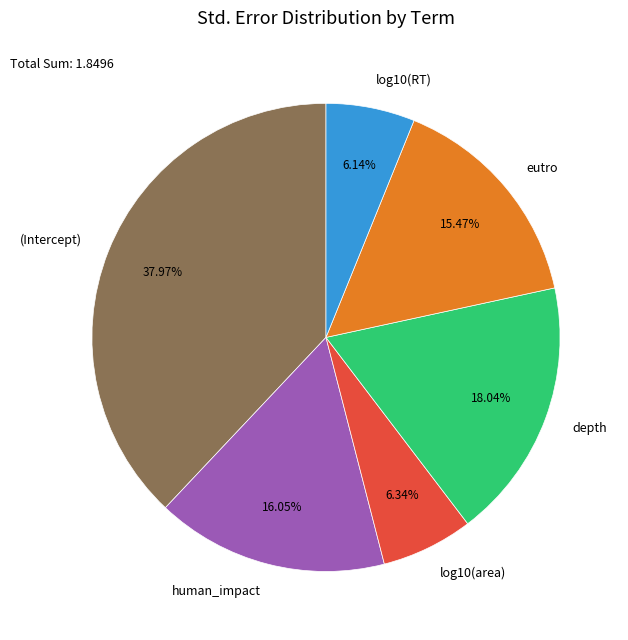

Which has a higher value, log10(area) or human_impact?

human_impact